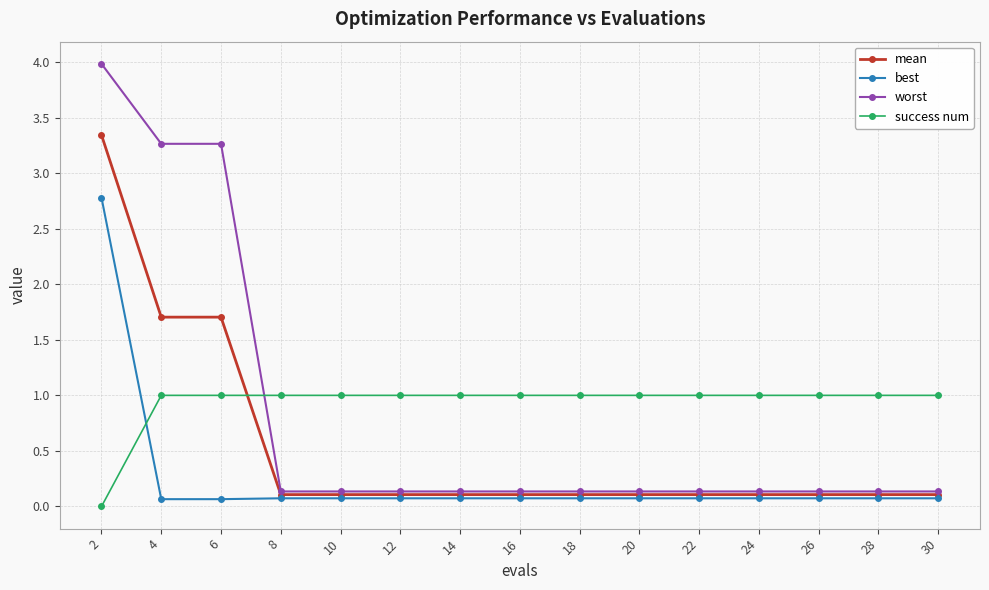

At which label is success num closest to 0?

2